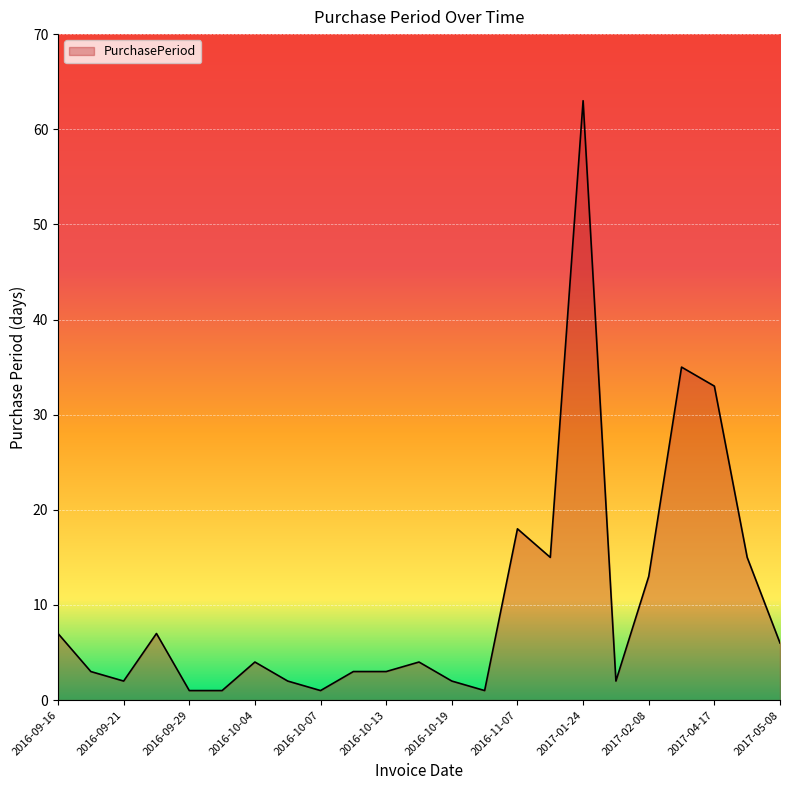

What is the greatest value displayed?

63